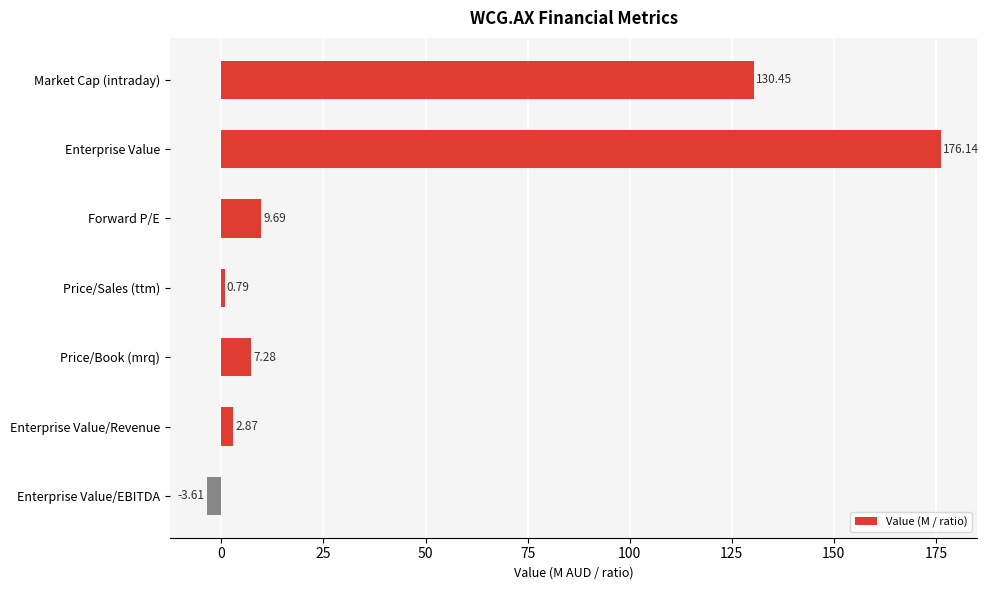

What is the label of the 4th bar from the bottom?

Price/Sales (ttm)